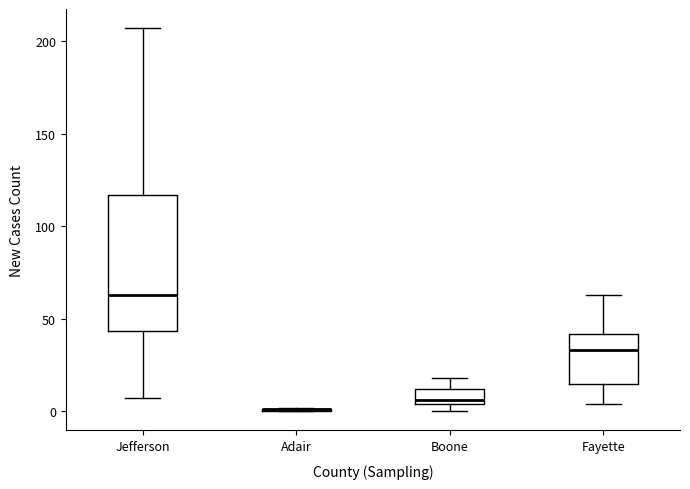

Reading left to right, transcribe this box plot: for each box, give where its median line is, the range the box spans, and where its two whiskers end, as read against the y-axis. The values are not printed on the chart, so give them approximately, as read against the axis.

Jefferson: median 65, box 45 to 115, whiskers 5 to 205
Adair: box collapsed to a line at 0, whiskers 0 to 0
Boone: median 5 (just above the box's lower edge), box 5 to 10, whiskers 0 to 20
Fayette: median 35, box 15 to 40, whiskers 5 to 65